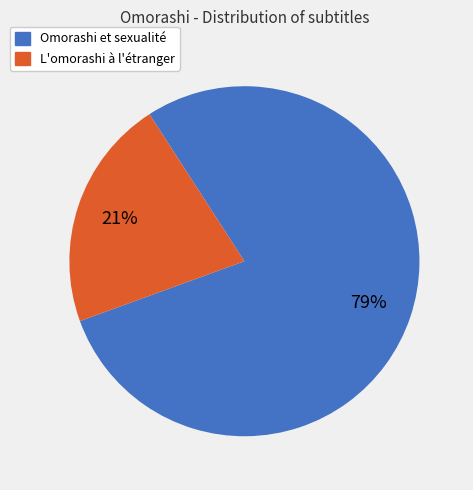

Which category has the smallest portion of the pie?

L'omorashi à l'étranger